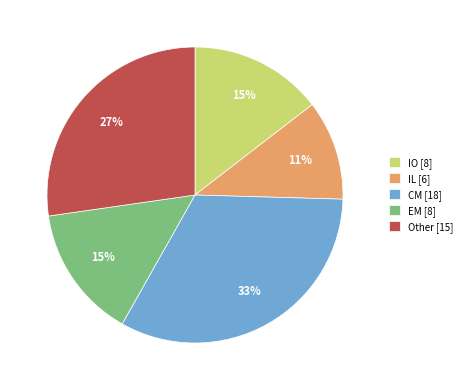

Which category has the smallest portion of the pie?

IL